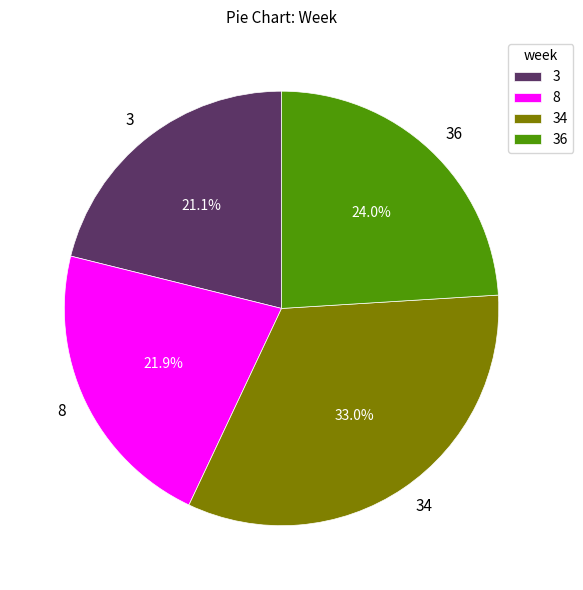

Is it true that 34 is 47% of the pie?

False